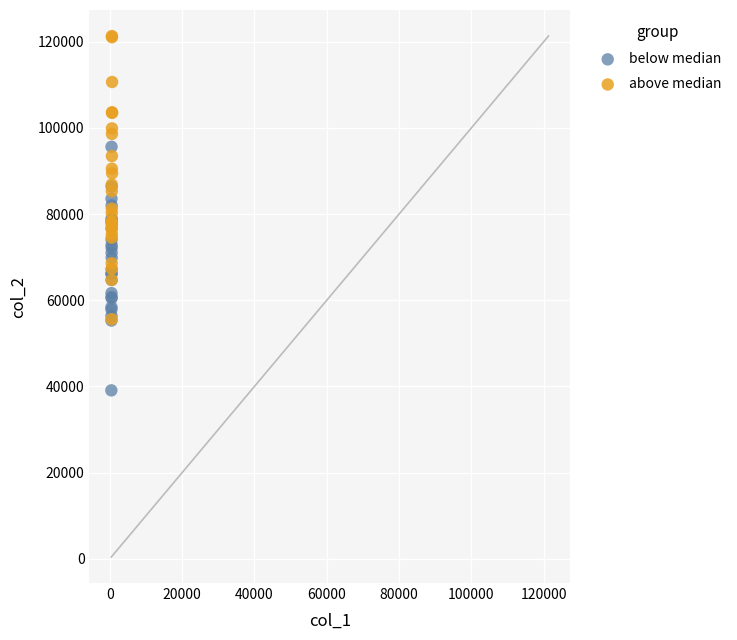

Which series contains the lowest Y value?

below median